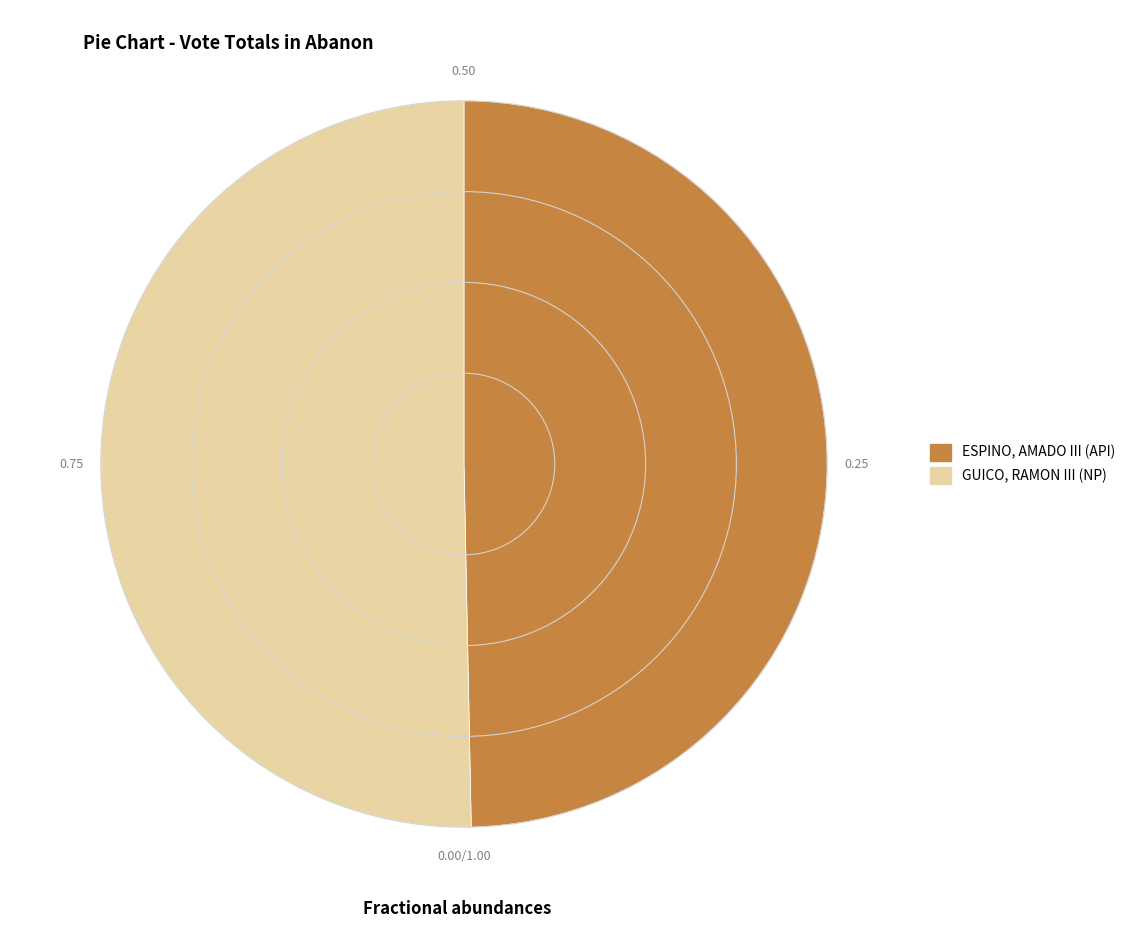

Do ESPINO, AMADO III (API) and GUICO, RAMON III (NP) together represent more than half of the pie?

Yes